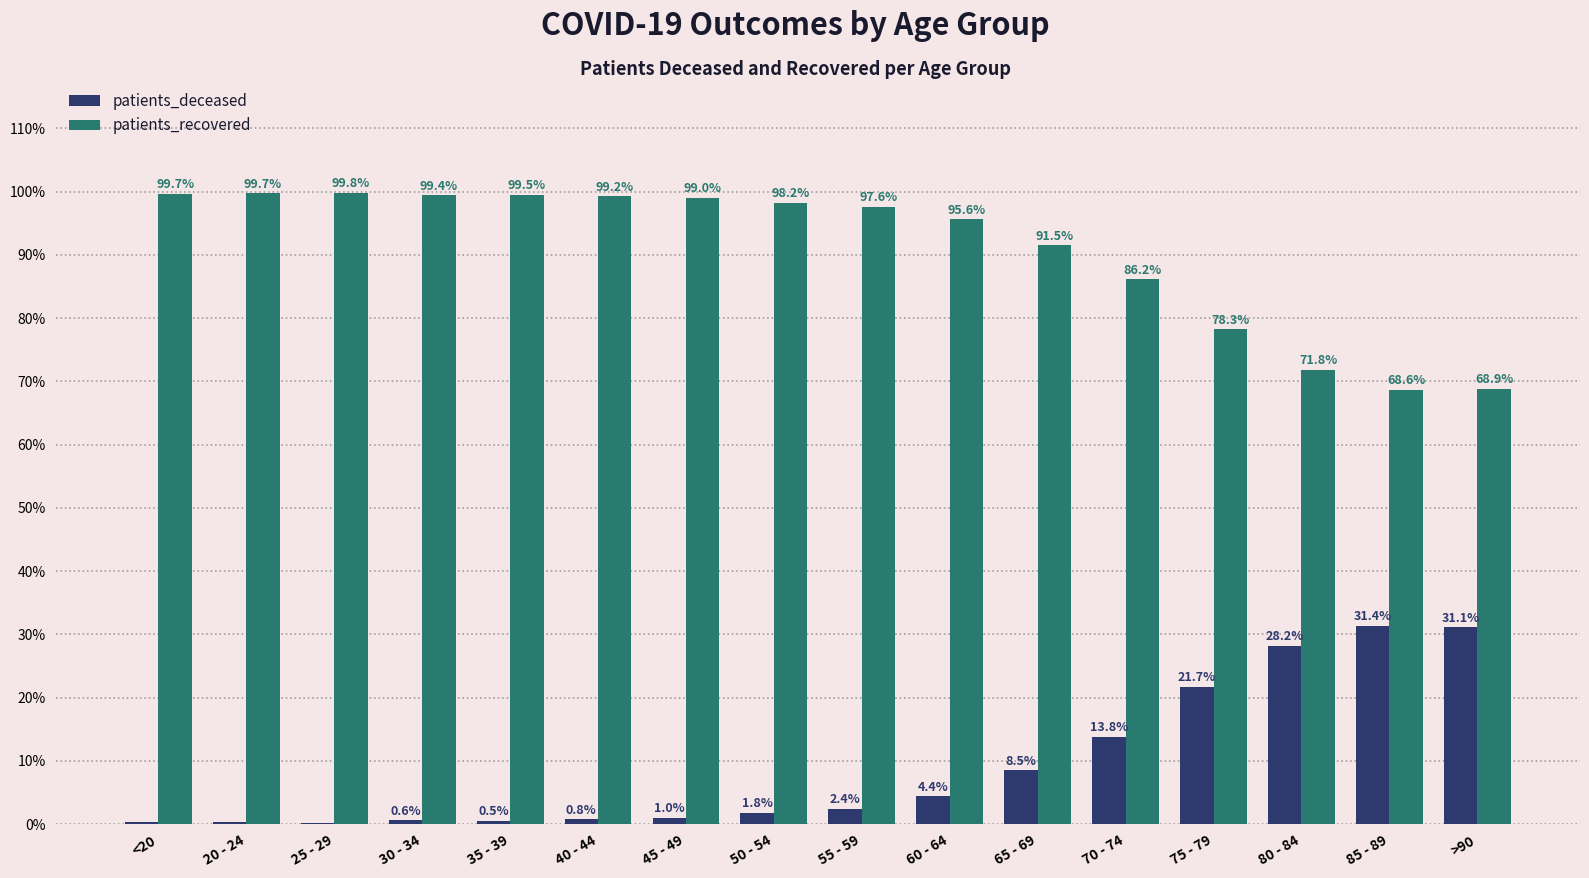

The value of patients_deceased at >90 is 31.1. True or false?

True